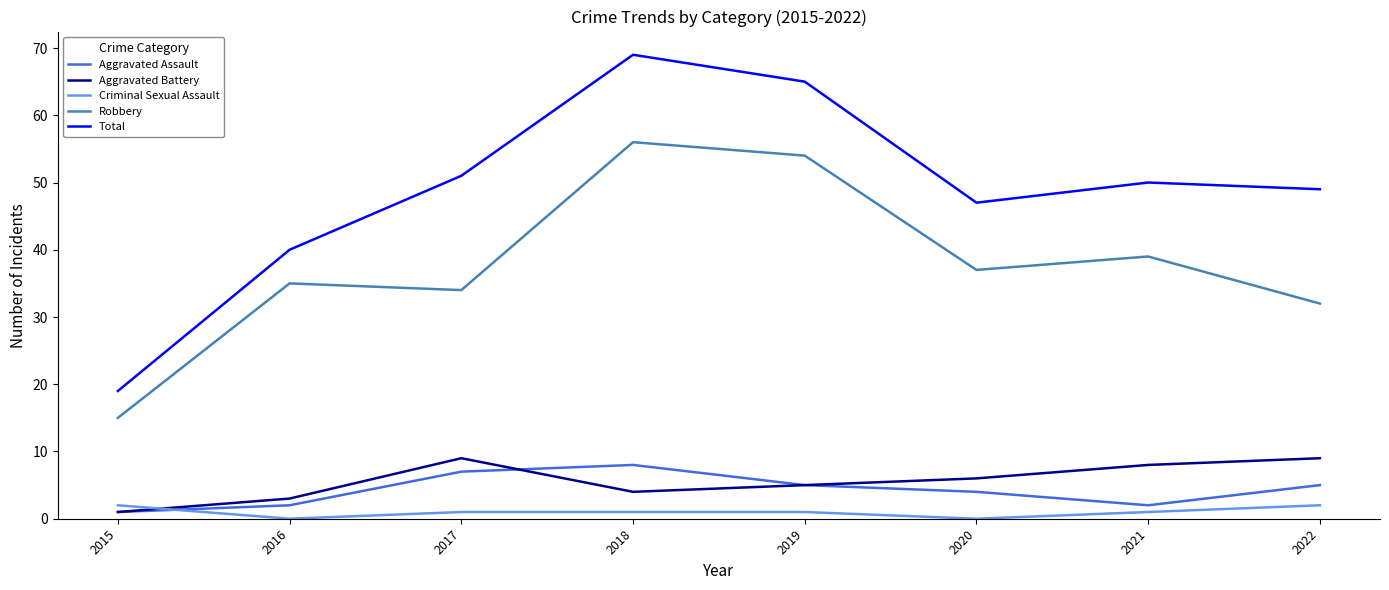

How many interior local peaks does the Total series have?

2